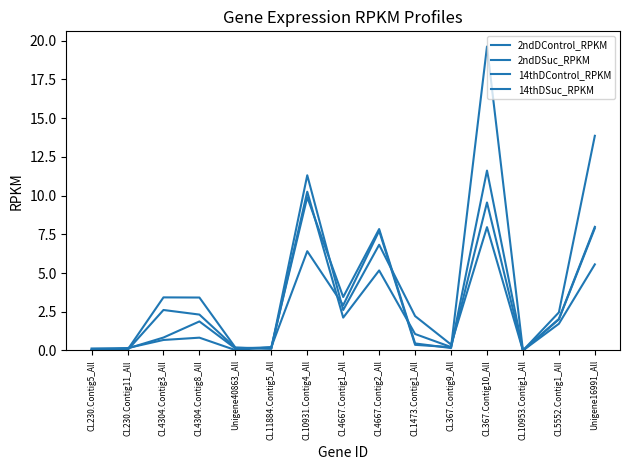

At CL10953.Contig1_All, list the series in order from largest to smallest.

2ndDControl_RPKM, 2ndDSuc_RPKM, 14thDControl_RPKM, 14thDSuc_RPKM